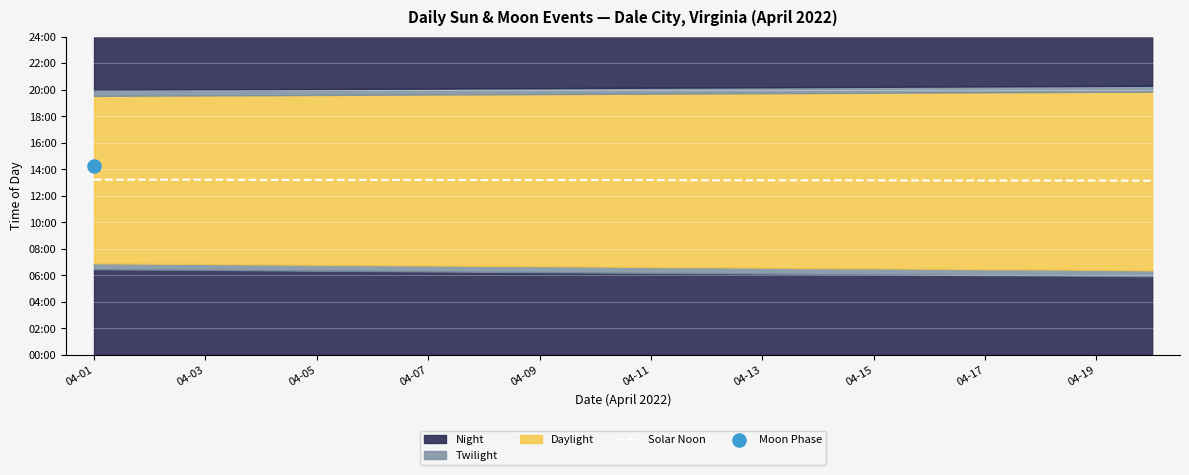

What is the ratio of the value at 04-13 to the value at 04-19?

1.0